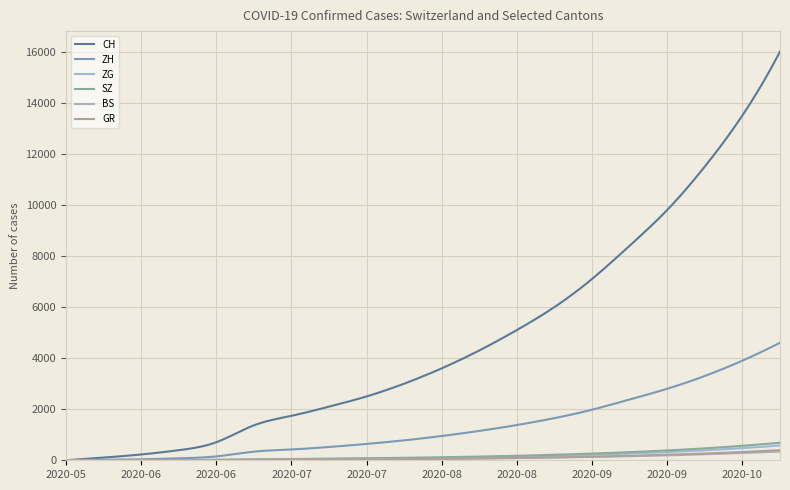

True or false: CH and ZH intersect in this chart.

False